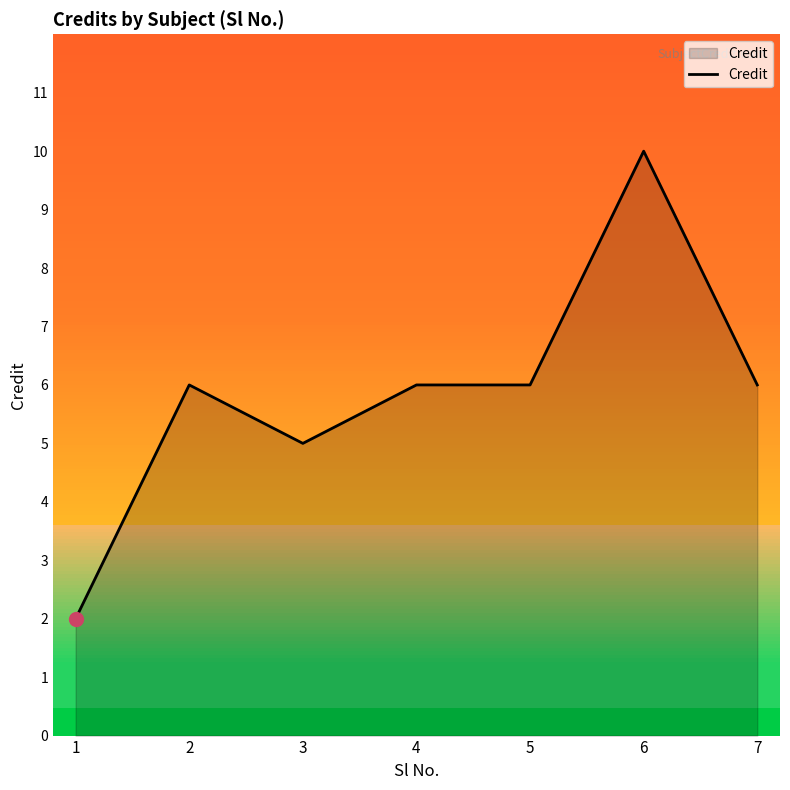

The value at 4 is 6. True or false?

True